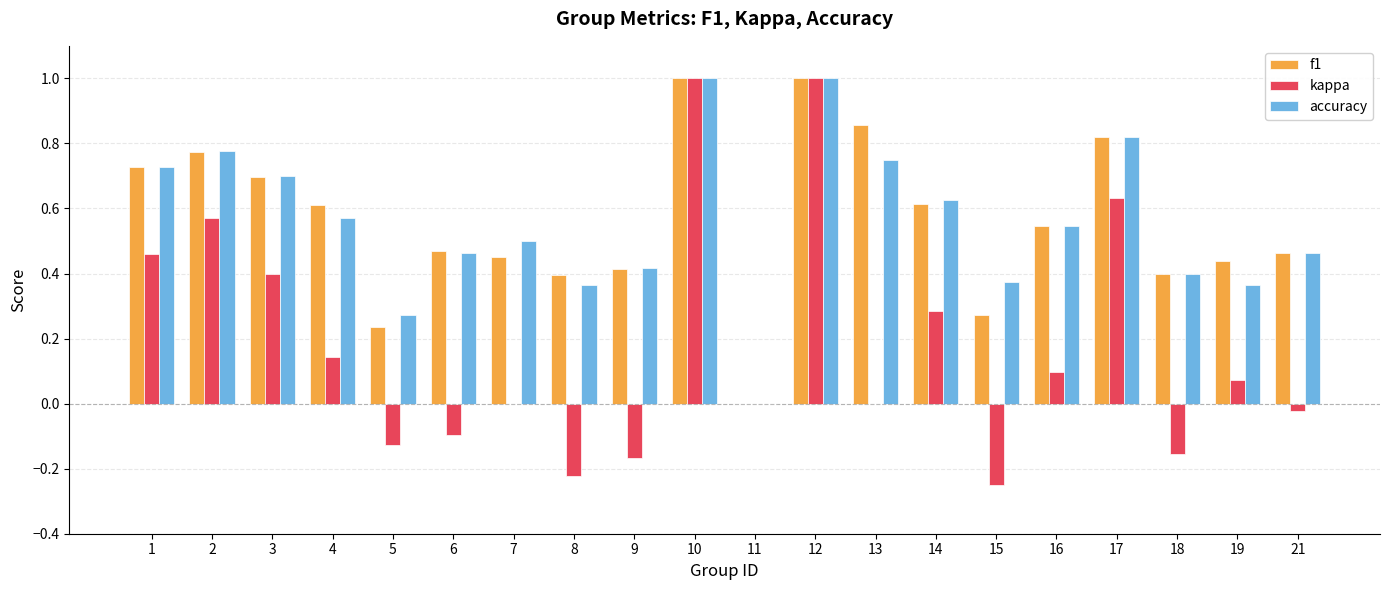

What is the maximum value shown in the chart?

1.0